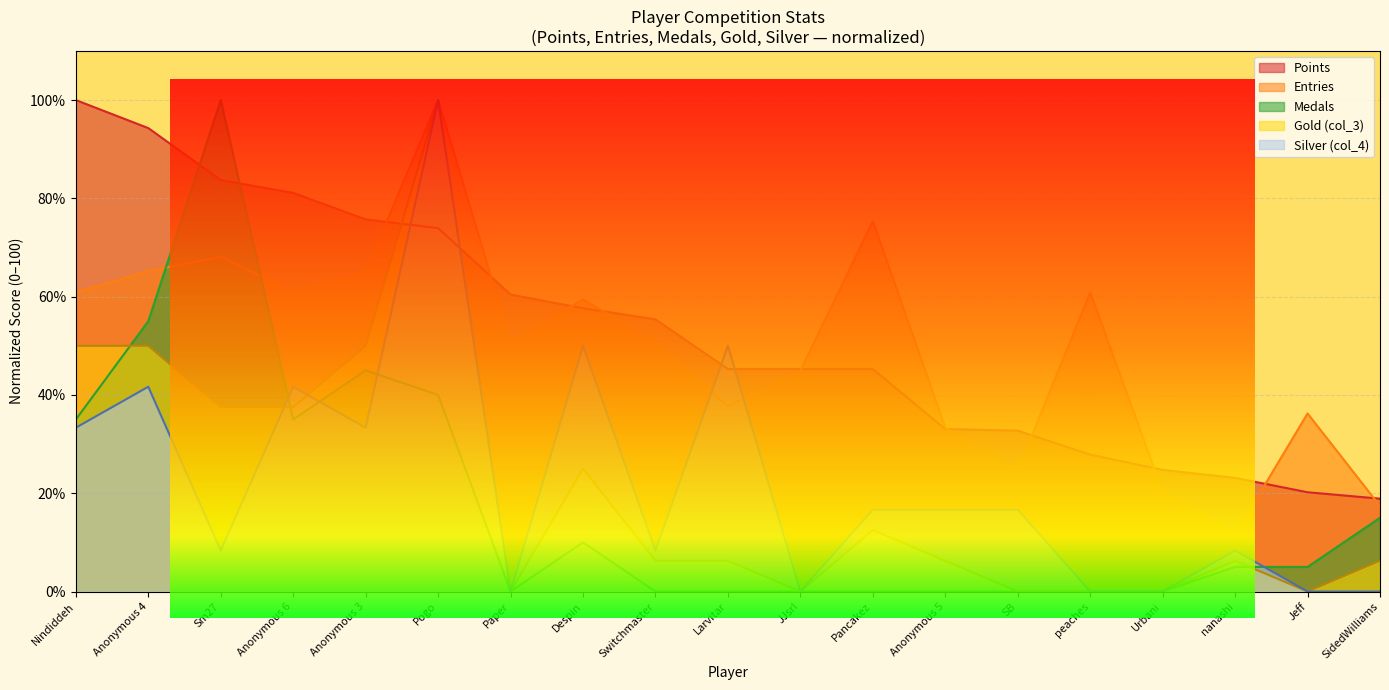

Reading left to right, transcribe all the data shown in this chart.

Points: 100.0	94.3	83.7	81.1	75.7	73.9	60.4	57.7	55.4	45.3	45.3	45.3	33.1	32.7	27.9	24.8	23.1	20.2	18.9
Medals: 35.0	55.0	100.0	35.0	45.0	40.0	0.0	10.0	0.0	0.0	0.0	0.0	0.0	0.0	0.0	0.0	5.0	5.0	15.0
Entries: 60.9	65.2	68.1	60.9	65.2	100.0	50.7	59.4	50.7	37.7	44.9	75.4	33.3	24.6	60.9	20.3	11.6	36.2	17.4
Gold (col_3): 50.0	50.0	37.5	37.5	50.0	100.0	0.0	25.0	6.2	6.2	0.0	12.5	6.2	0.0	0.0	0.0	6.2	0.0	6.2
Silver (col_4): 33.3	41.7	8.3	41.7	33.3	100.0	0.0	50.0	8.3	50.0	0.0	16.7	16.7	16.7	0.0	0.0	8.3	0.0	0.0